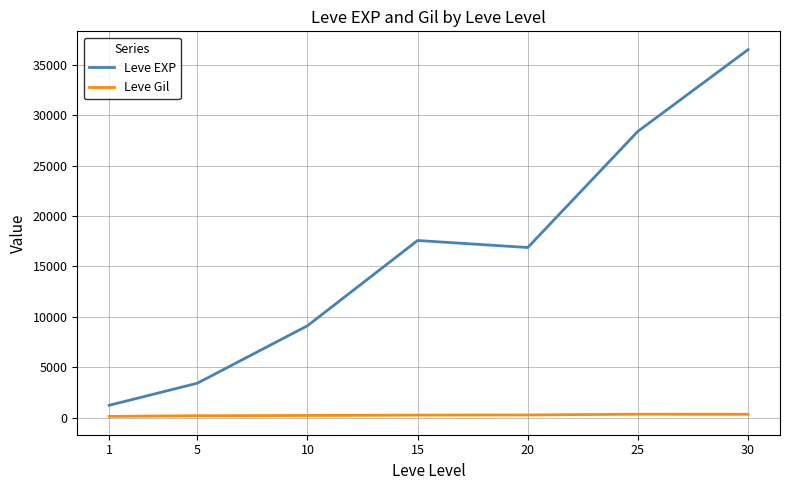

Does the chart display data point markers on the line(s)?

No